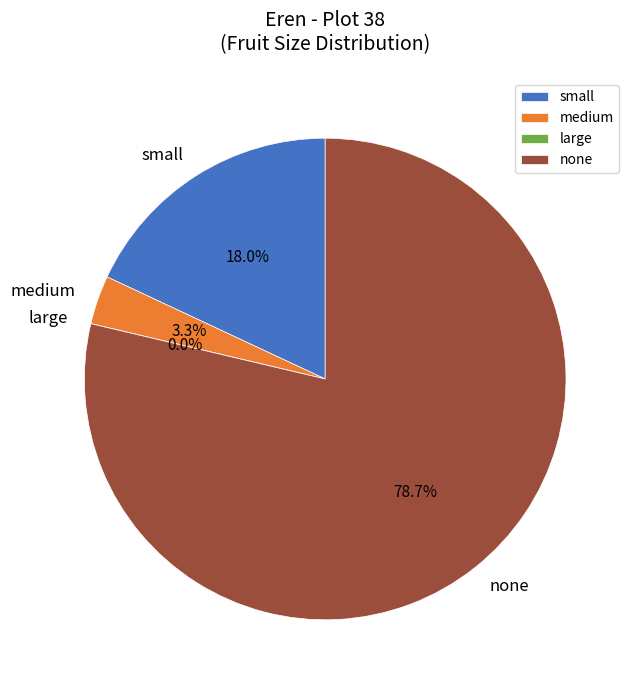

Is 13 the majority of the pie?

No